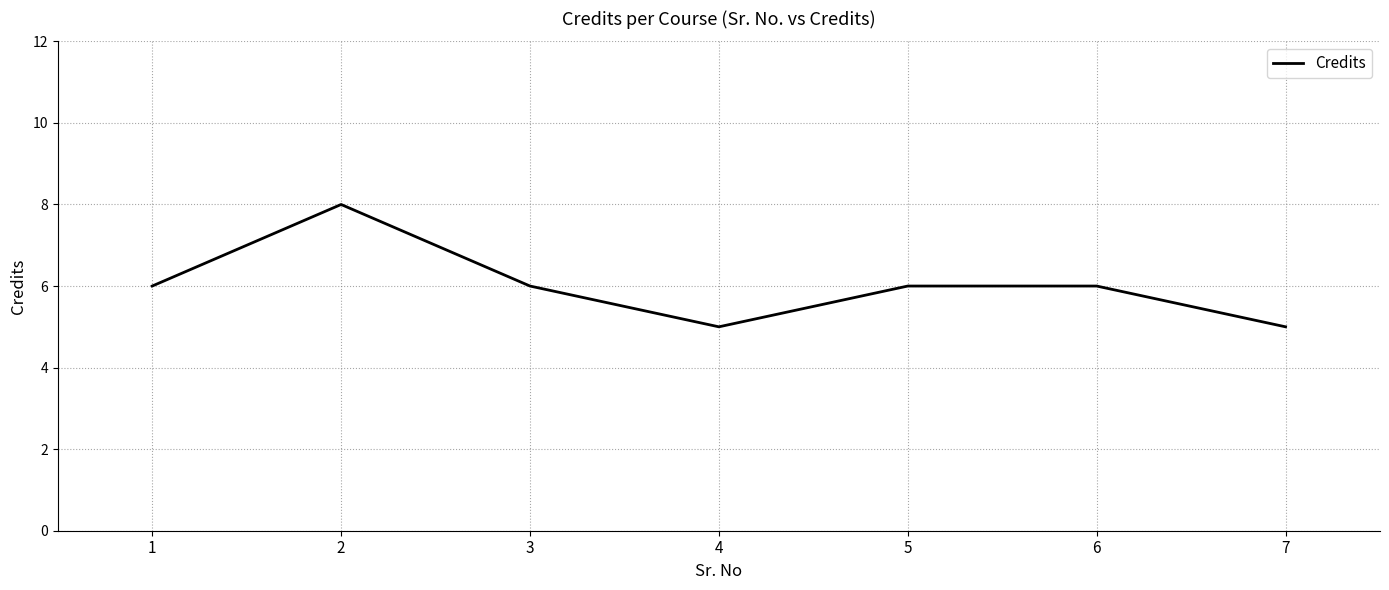

True or false: there are more than 0 points higher than both neighbors.

True